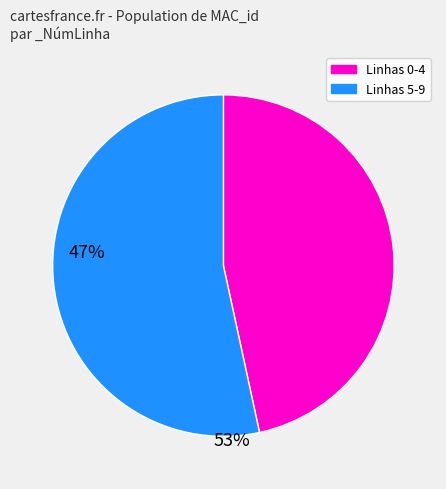

How many segments does this pie chart have?

2